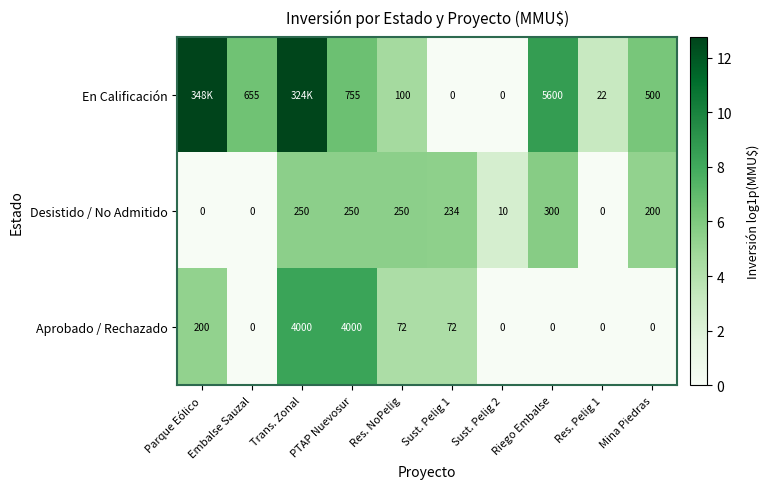

How many values in Desistido / No Admitido are above zero?

7